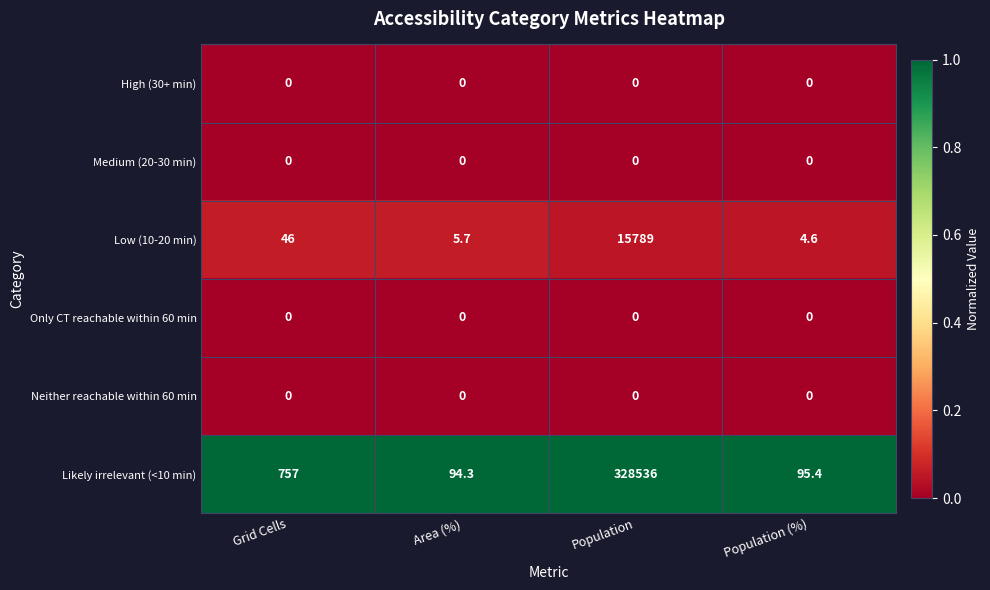

The High (30+ min) series shows 0.0 at Population (%). True or false?

True